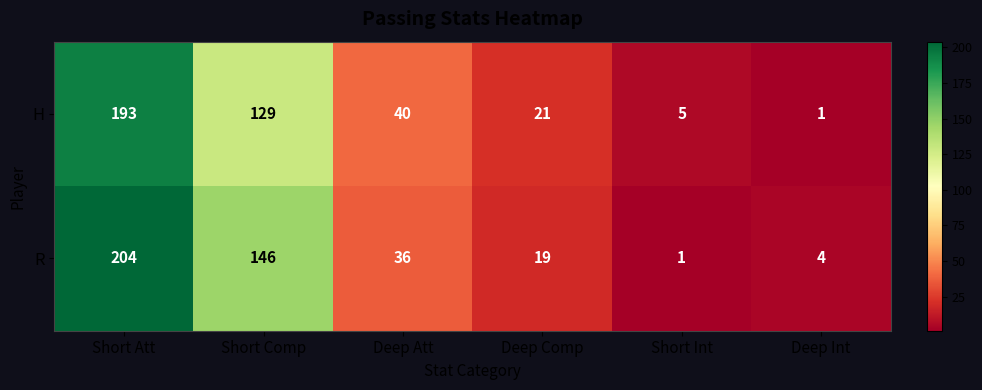

At how many categories does at least one series exceed 28?

3